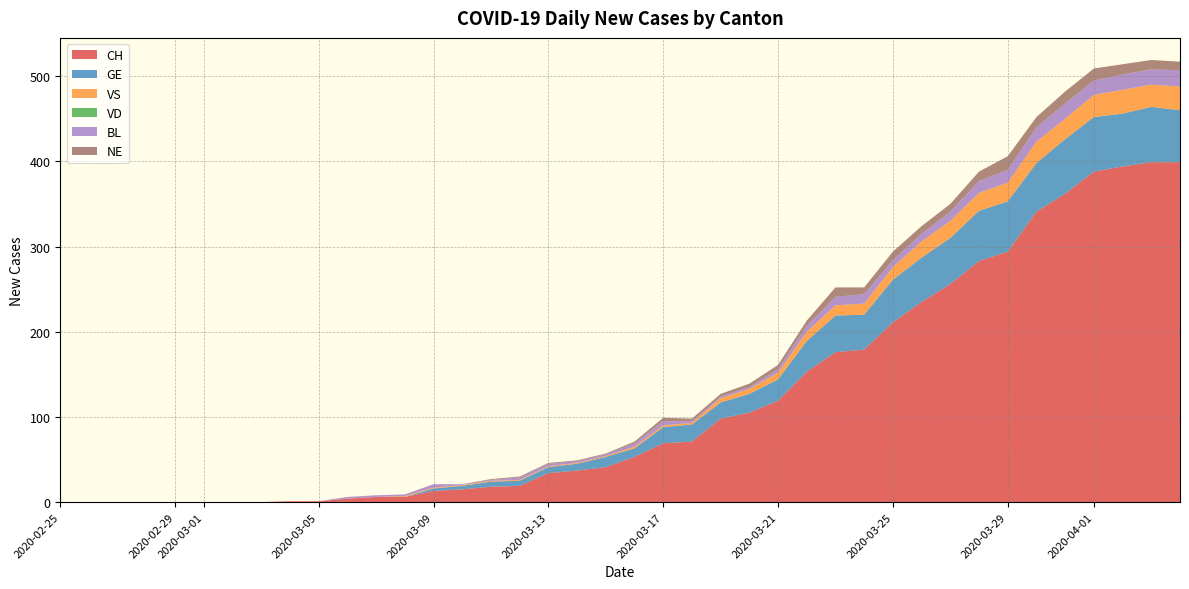

Reading left to right, extract all data points from this chart.

CH: 0	0	0	0	0	0	0	0	1	1	4	6	6	13	15	18	19	34	37	41	53	69	71	98	105	119	153	176	179	211	235	256	283	294	341	362	388	394	399	399
GE: 0	0	0	0	0	0	0	0	0	0	0	0	0	3	4	6	6	7	8	12	10	19	20	19	22	25	36	43	41	50	52	54	59	59	57	64	64	62	65	61
VS: 0	0	0	0	0	0	0	0	0	0	0	0	1	1	1	1	1	1	1	1	2	2	2	5	6	8	11	12	13	15	19	20	21	22	25	24	26	28	26	28
VD: 0	0	0	0	0	0	0	0	0	0	0	0	0	0	0	0	0	0	0	0	0	0	0	0	0	0	0	0	0	0	0	0	0	0	0	0	0	0	0	0
BL: 0	0	0	0	0	0	0	0	0	0	2	2	2	4	1	1	3	3	2	2	4	5	2	2	2	4	7	10	11	8	9	11	14	15	17	18	17	18	18	19
NE: 0	0	0	0	0	0	0	0	0	0	0	0	0	0	0	1	1	1	1	1	2	4	3	3	4	5	6	11	8	10	9	9	11	16	12	14	14	12	11	10